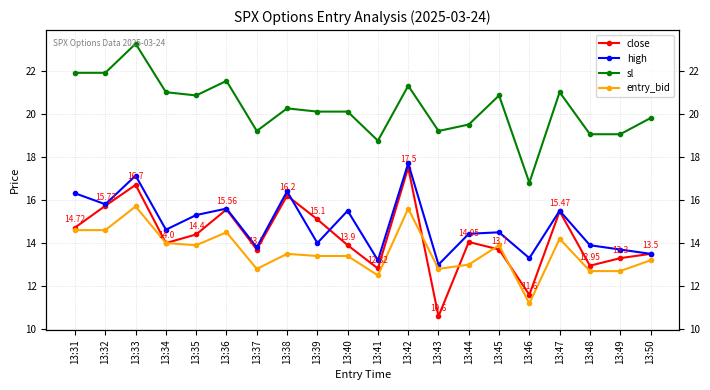

True or false: entry_bid has more than 0 points higher than both neighbors.

True